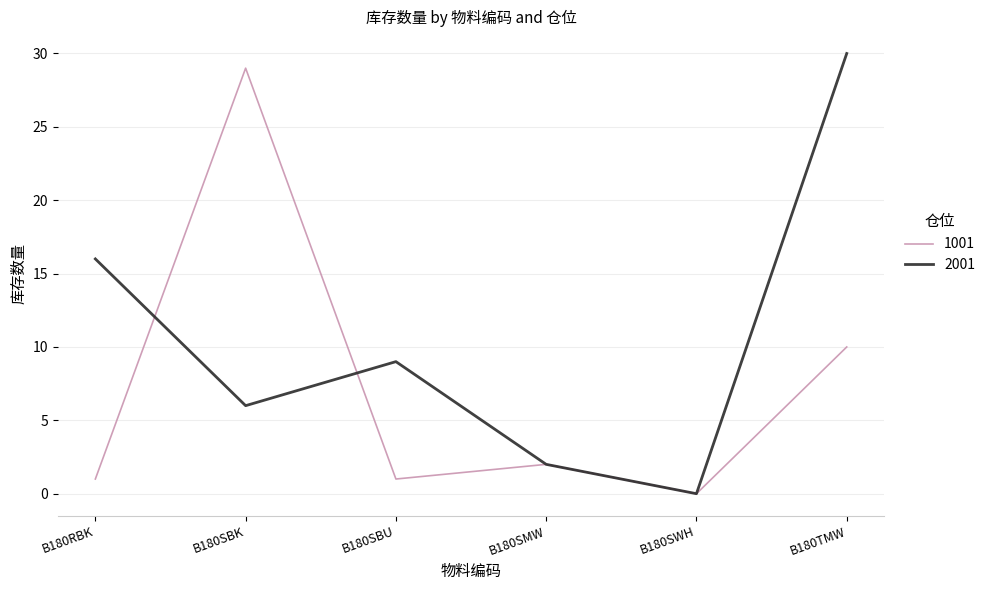

At which category does 1001 reach its first local peak?

B180SBK